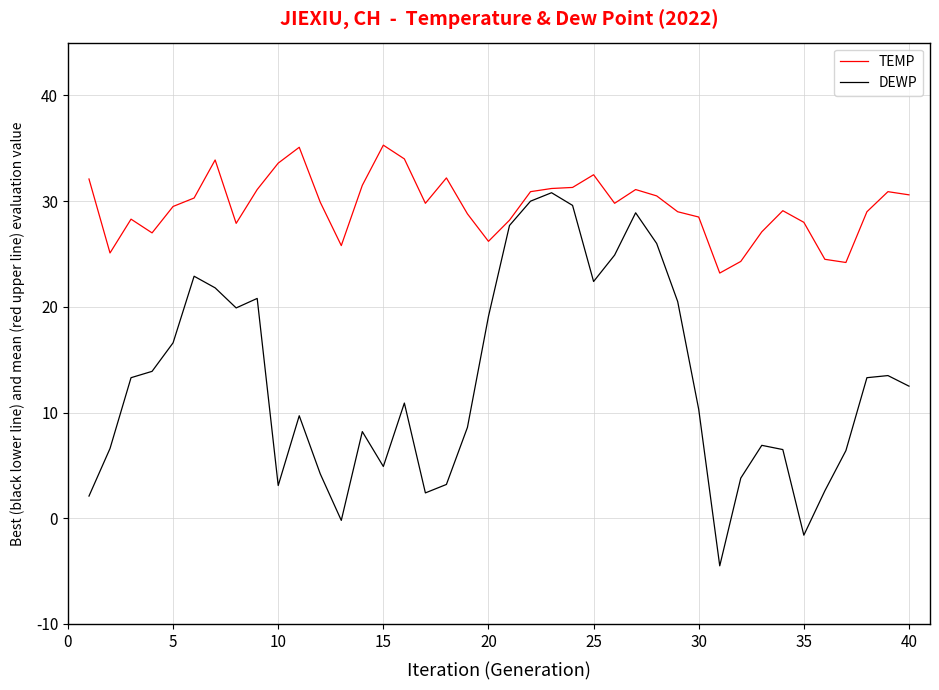

What are all the series names shown in the legend?

TEMP, DEWP